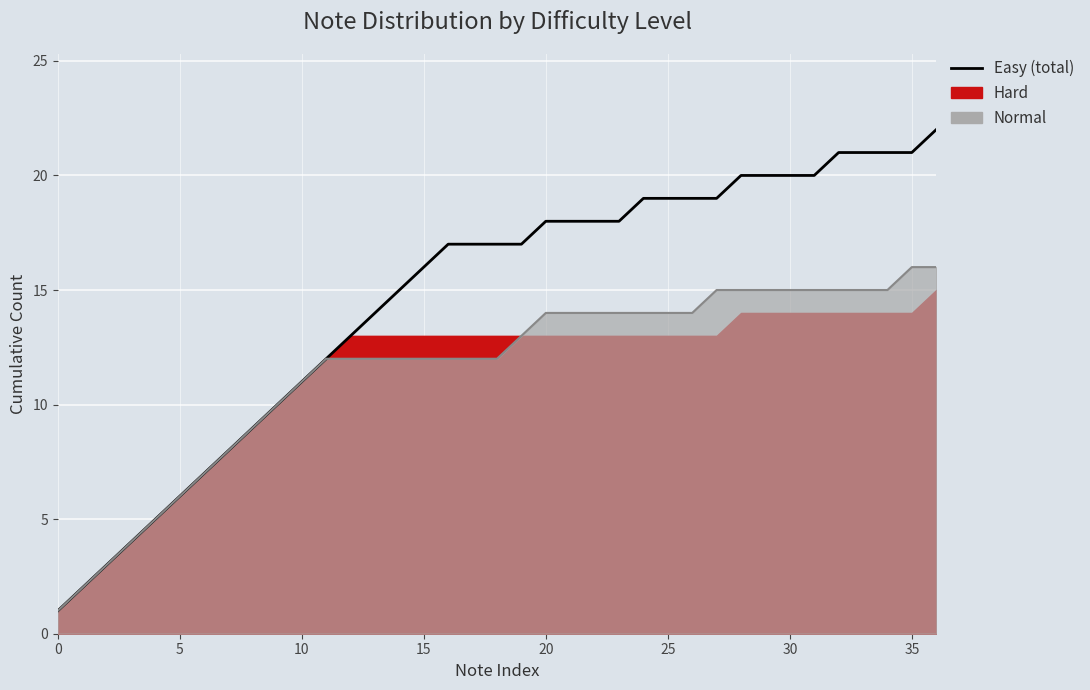

What is the maximum value for Normal line?

16